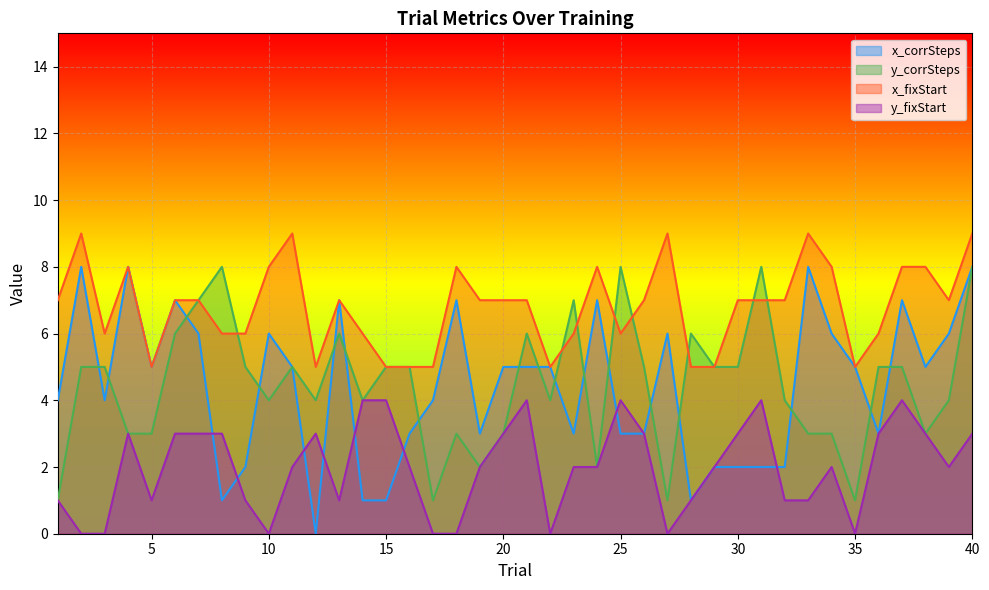

Which series has the widest spread of values?

x_corrSteps